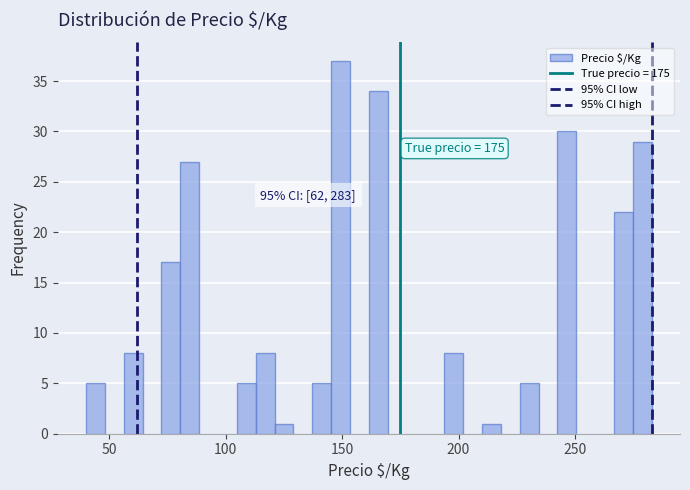

Around what value on the x-axis is the tallest bar? Give the approximate position of its centre, as read against the axis.

150